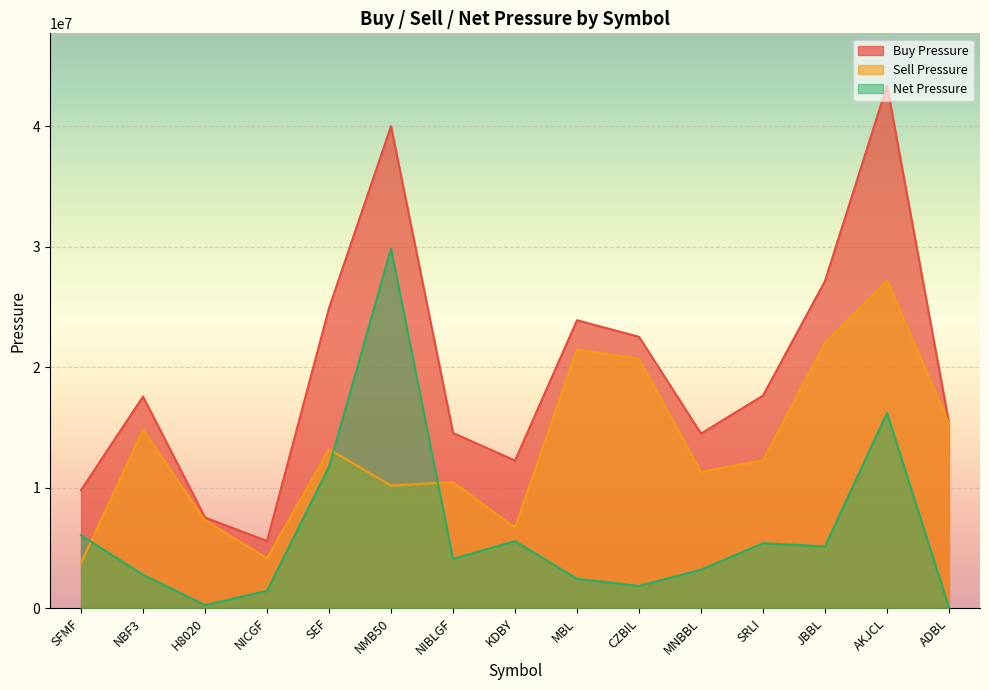

The value of Sell Pressure at NICGF is 5757632. True or false?

False